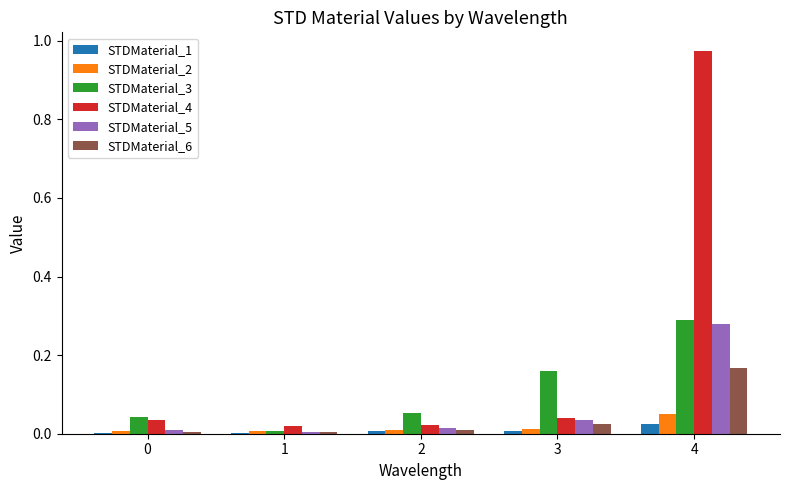

At which category is the sum across all series the highest?

4